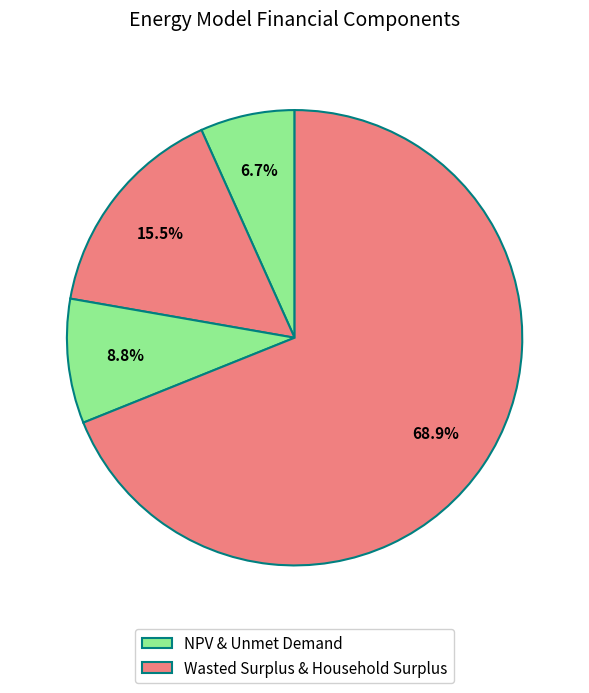

How many segments does this pie chart have?

4